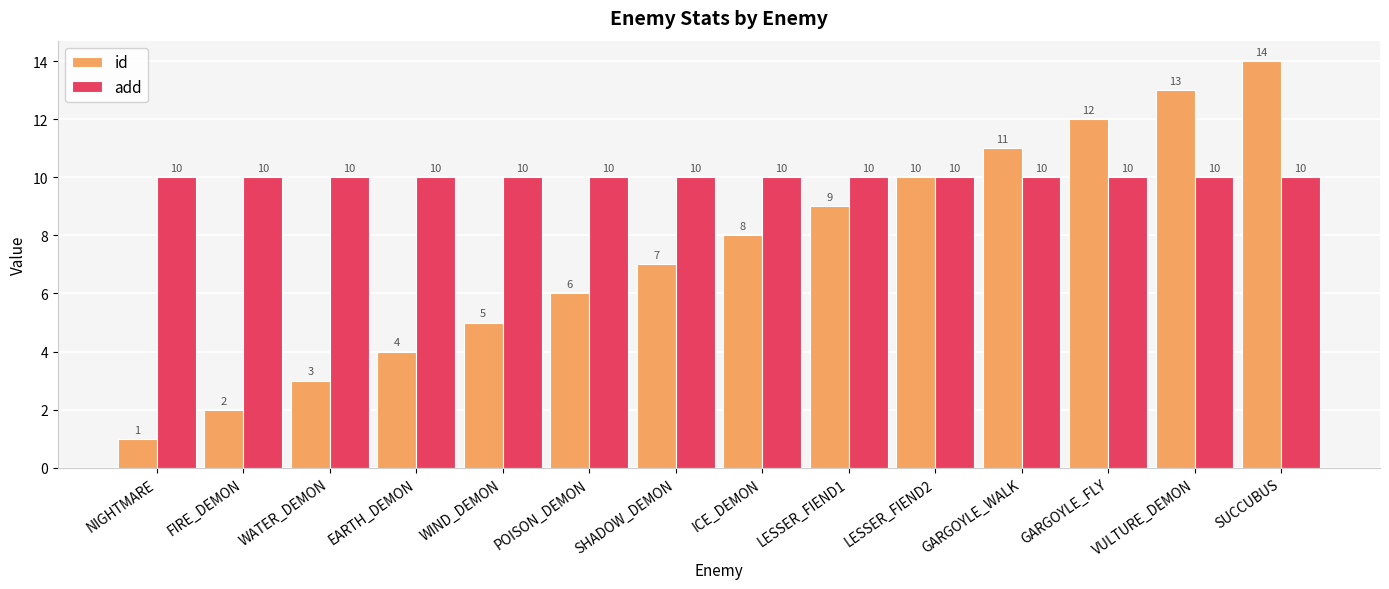

Is the value of id at SHADOW_DEMON greater than the value of add at LESSER_FIEND1?

No